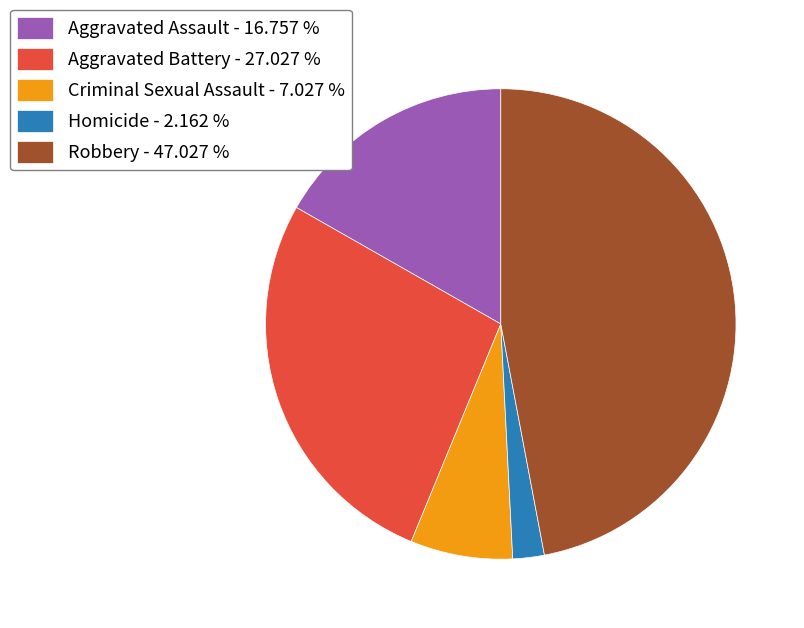

How many segments does this pie chart have?

5